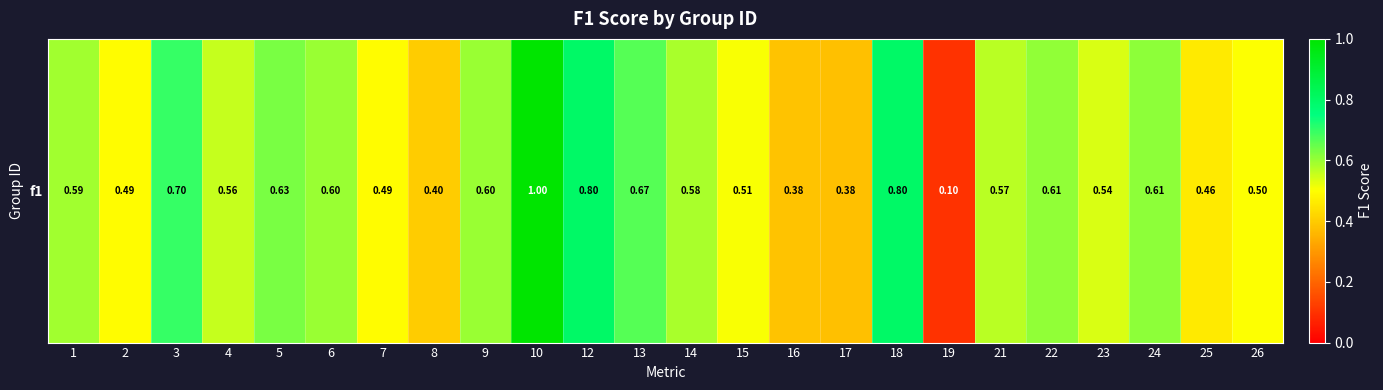

List the labels in order of value, largest first.

10, 12, 18, 3, 13, 5, 24, 22, 6, 9, 1, 14, 21, 4, 23, 15, 26, 7, 2, 25, 8, 16, 17, 19